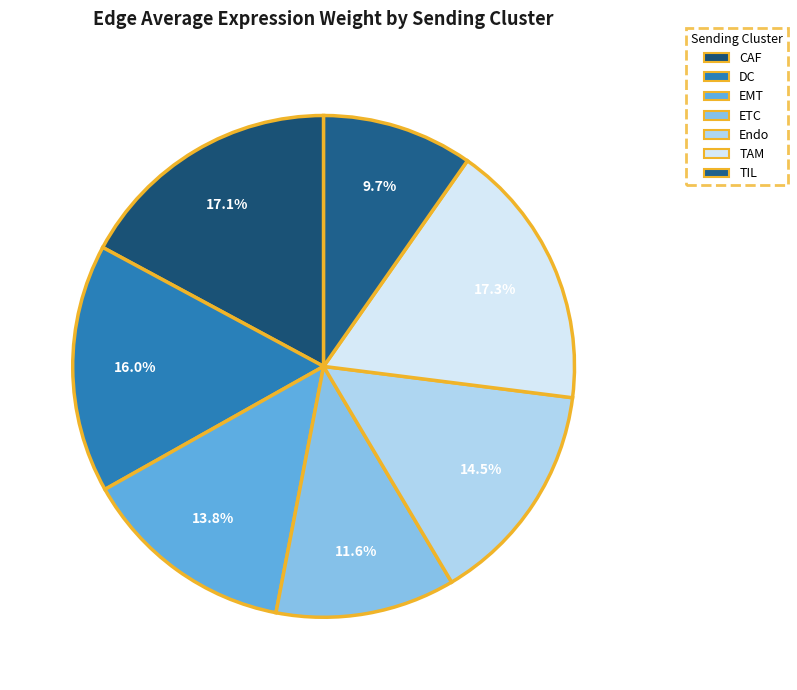

What percentage is NOT represented by TIL?

90.3%